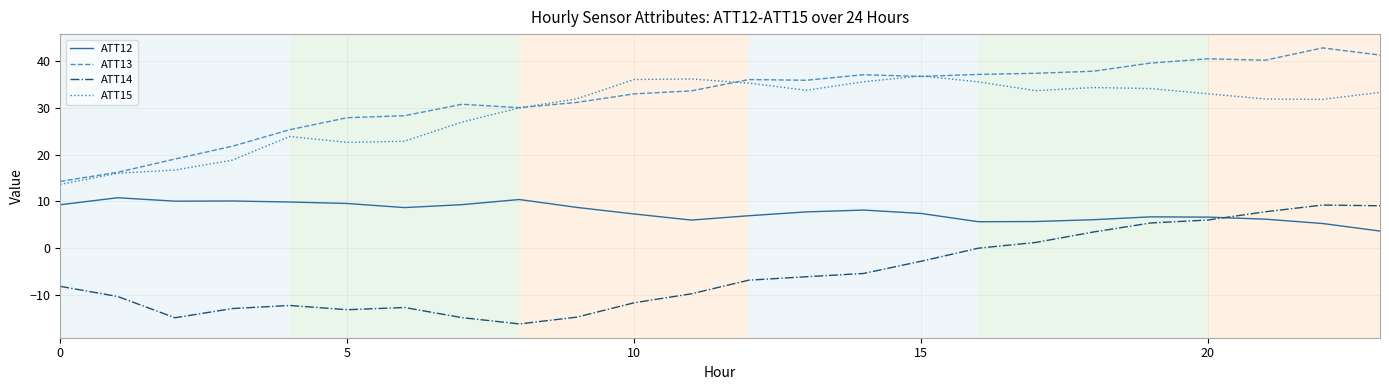

What is the highest value of the ATT13 series?

42.8